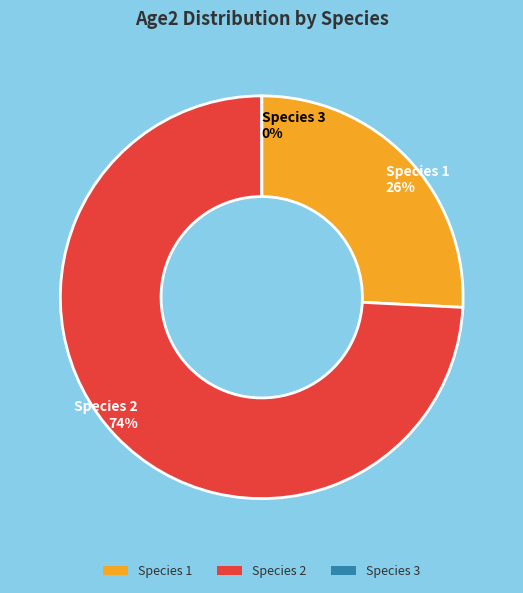

What portion of the pie excludes Species 2?

25.8%